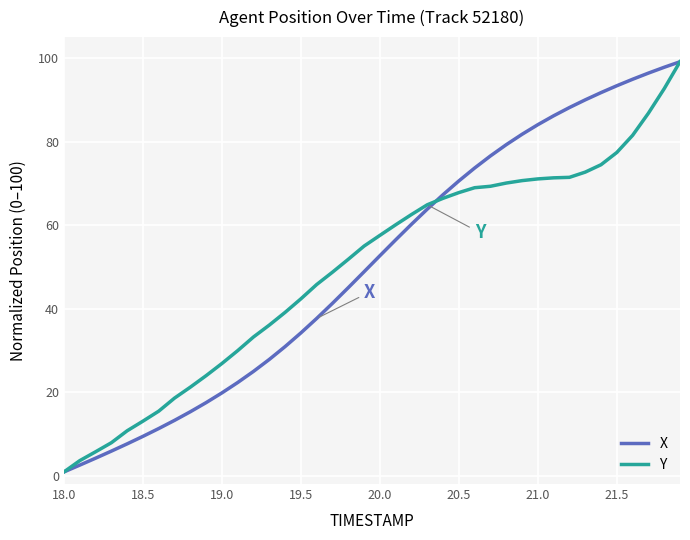

What is the highest value of the X series?

99.1